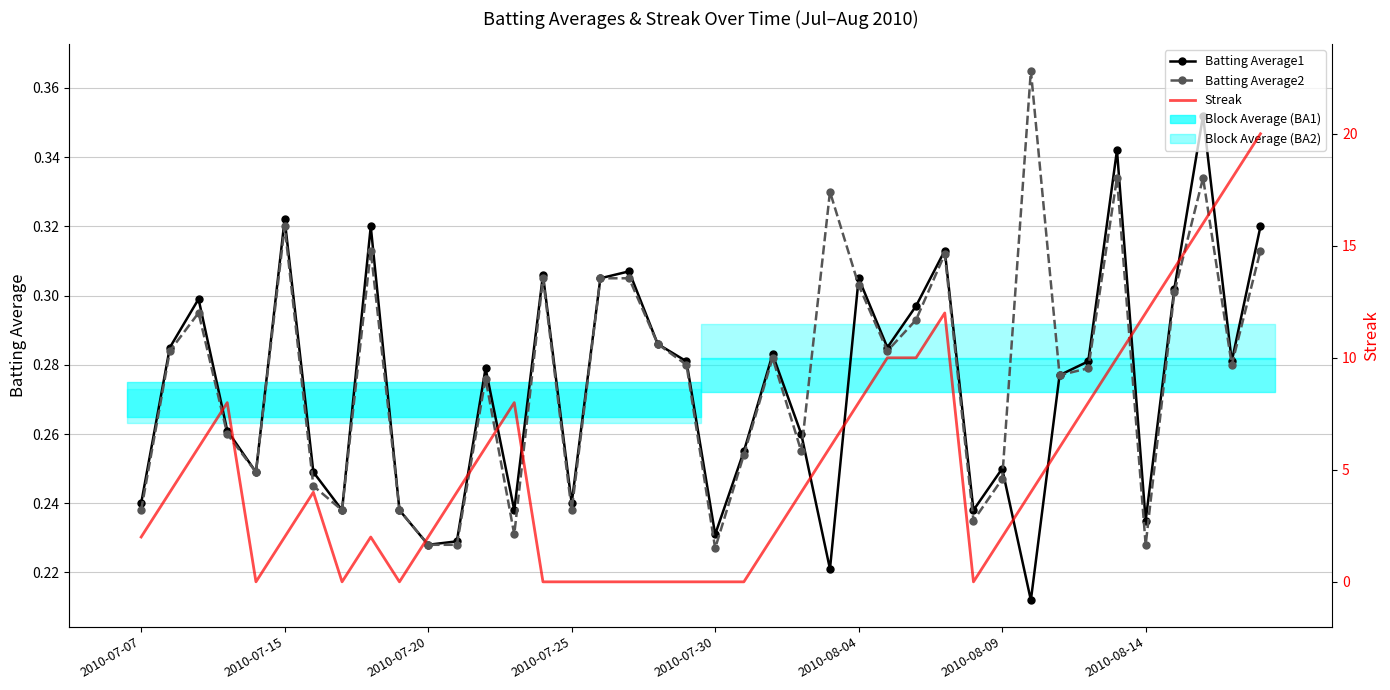

What is the value of the Batting Average1 point at the 31st from the left?

0.2